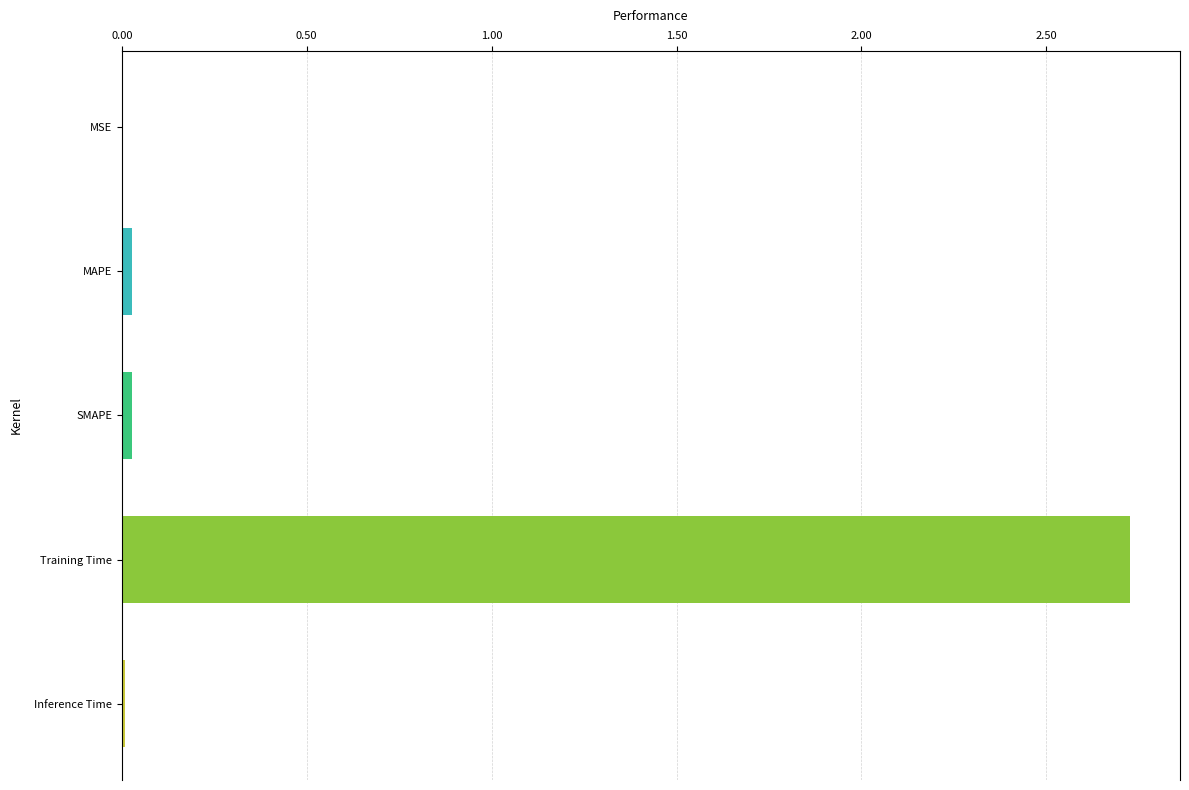

True or false: the data shows 2.7 at Training Time.

True